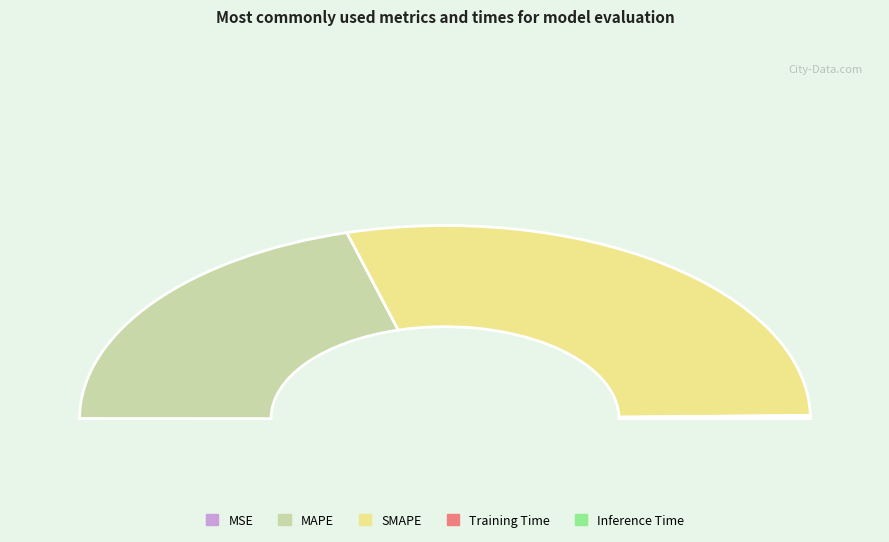

How much of the chart is everything except SMAPE?

41.9%